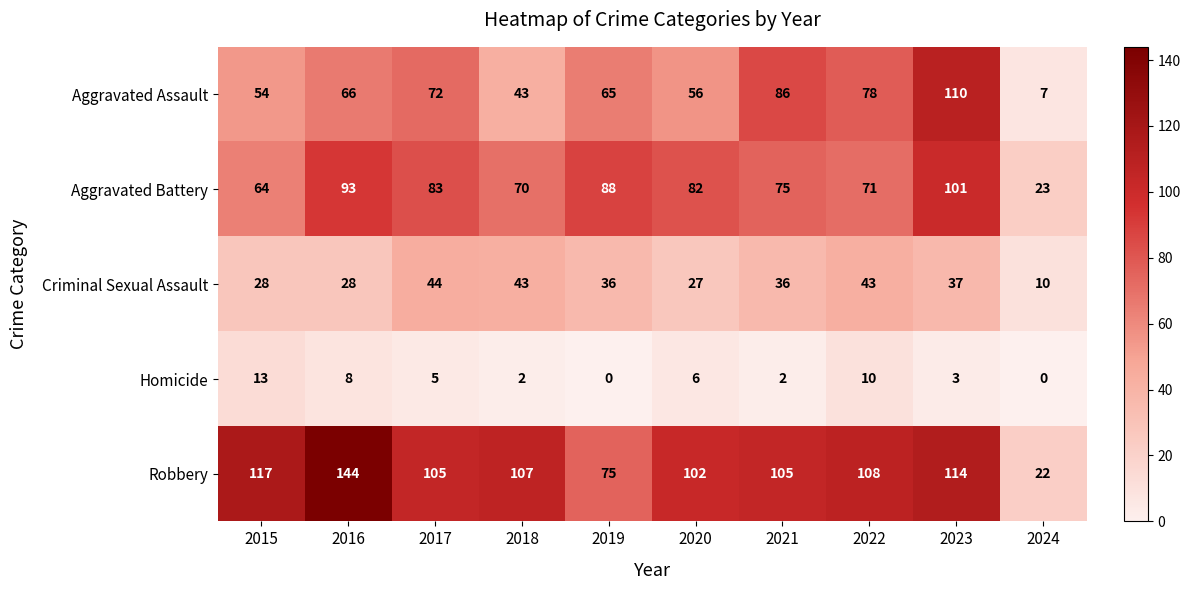

At which category is the sum across all series the highest?

2023